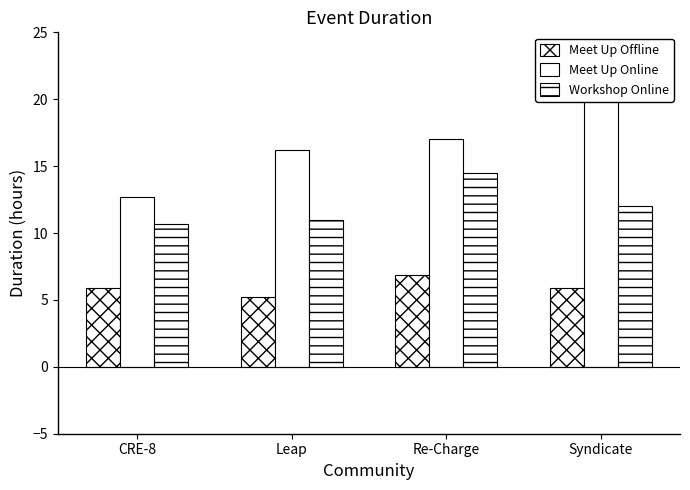

What is the total value across all series at Re-Charge?

38.4